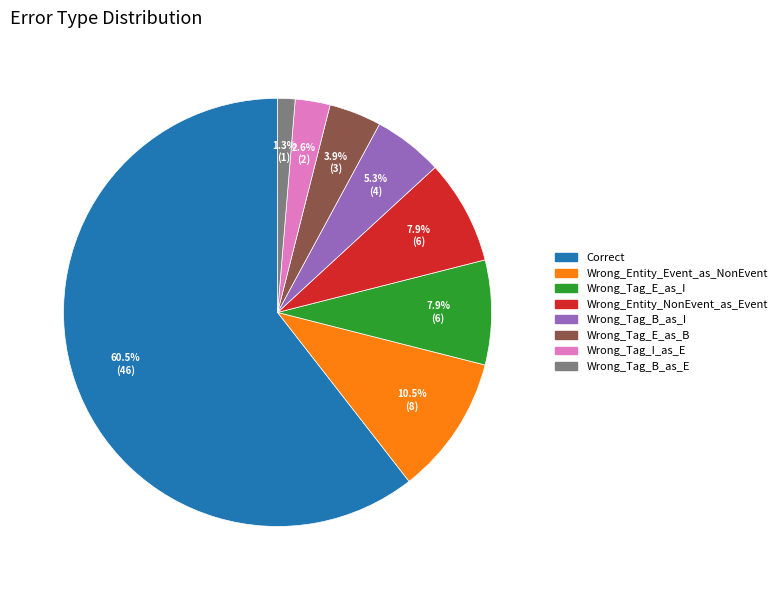

How many slices are in this pie chart?

8